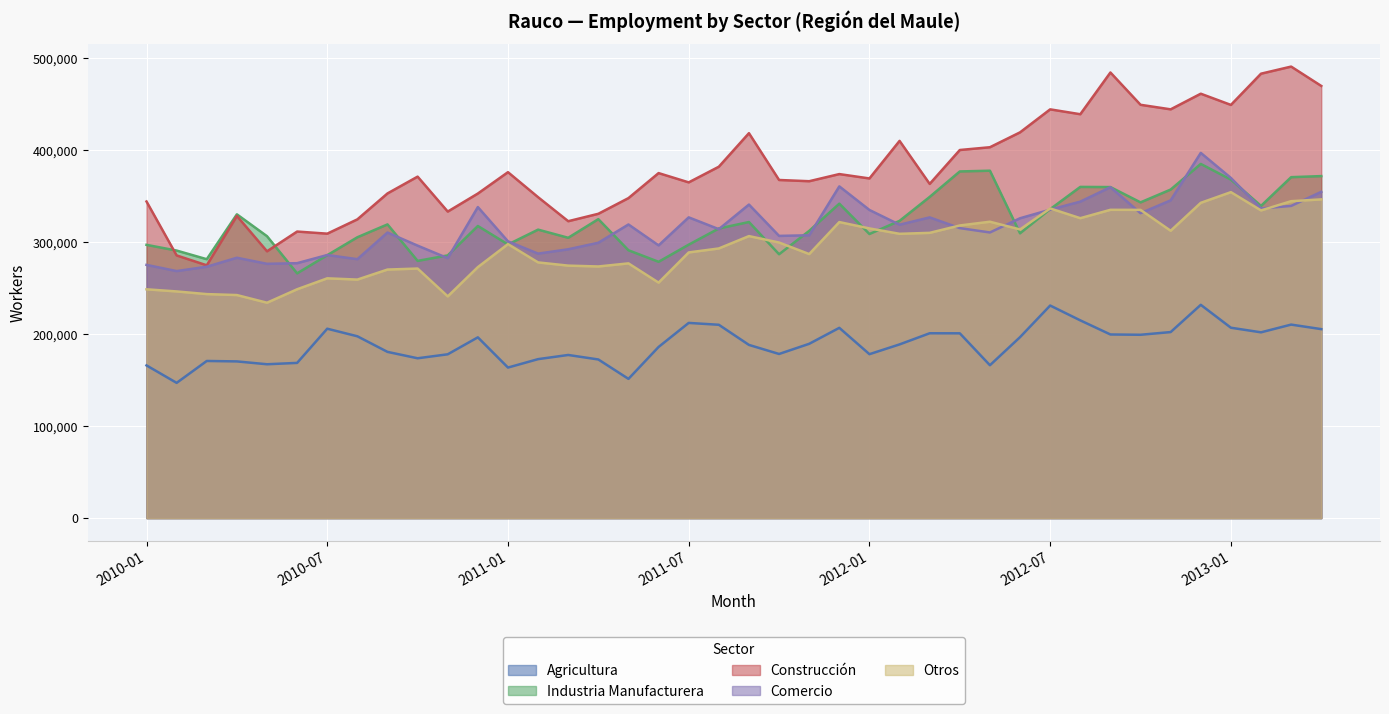

What is the value of the Agricultura point at the 40th from the left?

205442